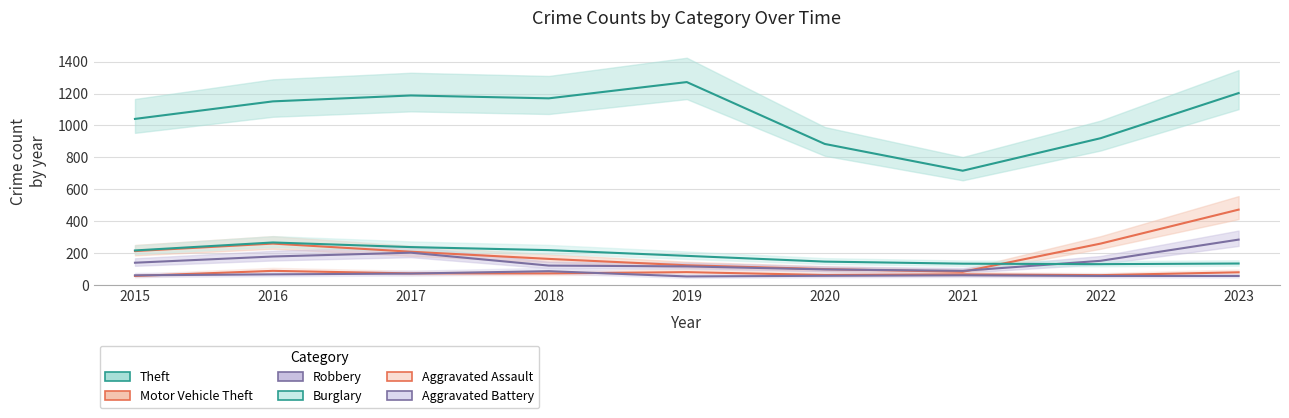

Is this an area chart (filled region under the line)?

No